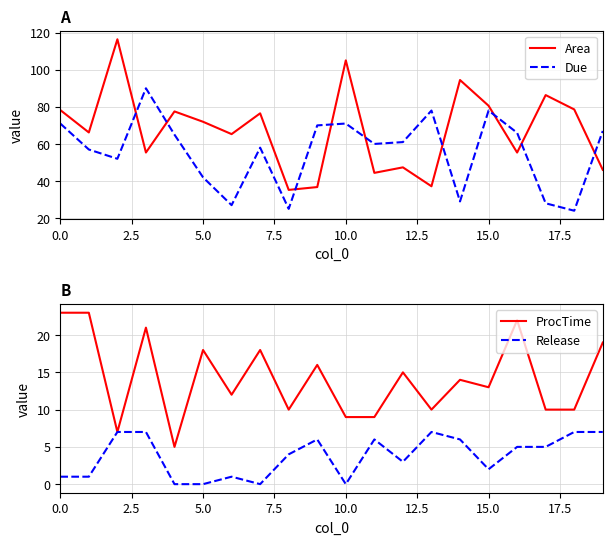

True or false: ProcTime and Area cross at least once.

False